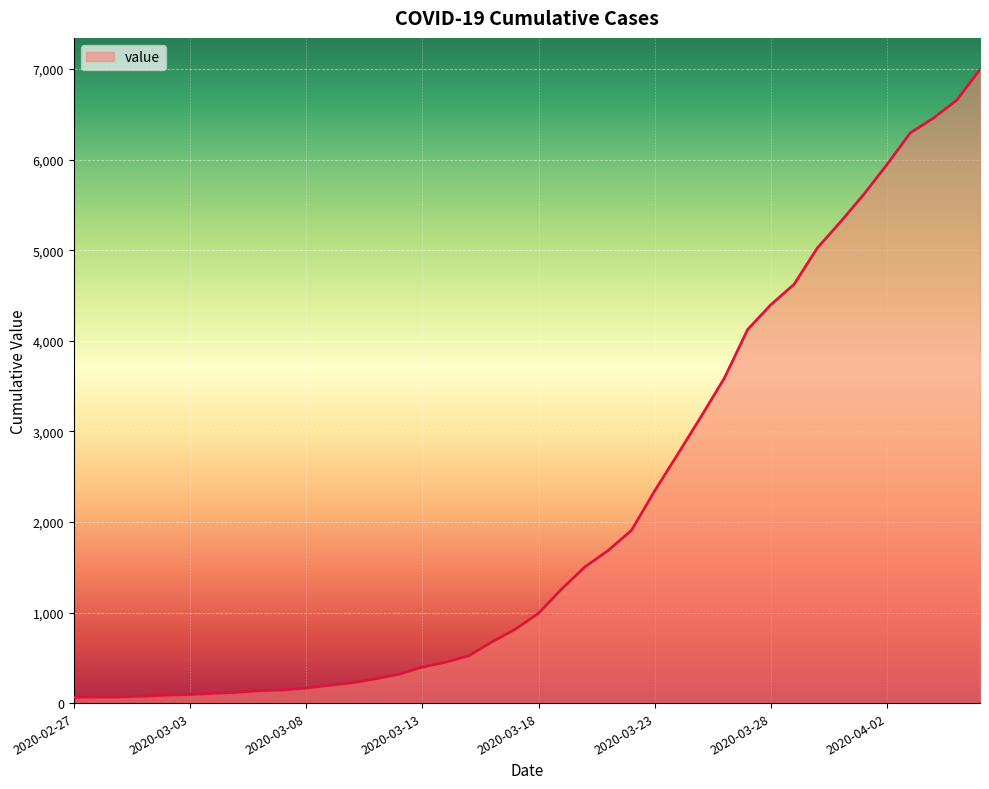

What is the difference between the maximum and minimum values?

6930